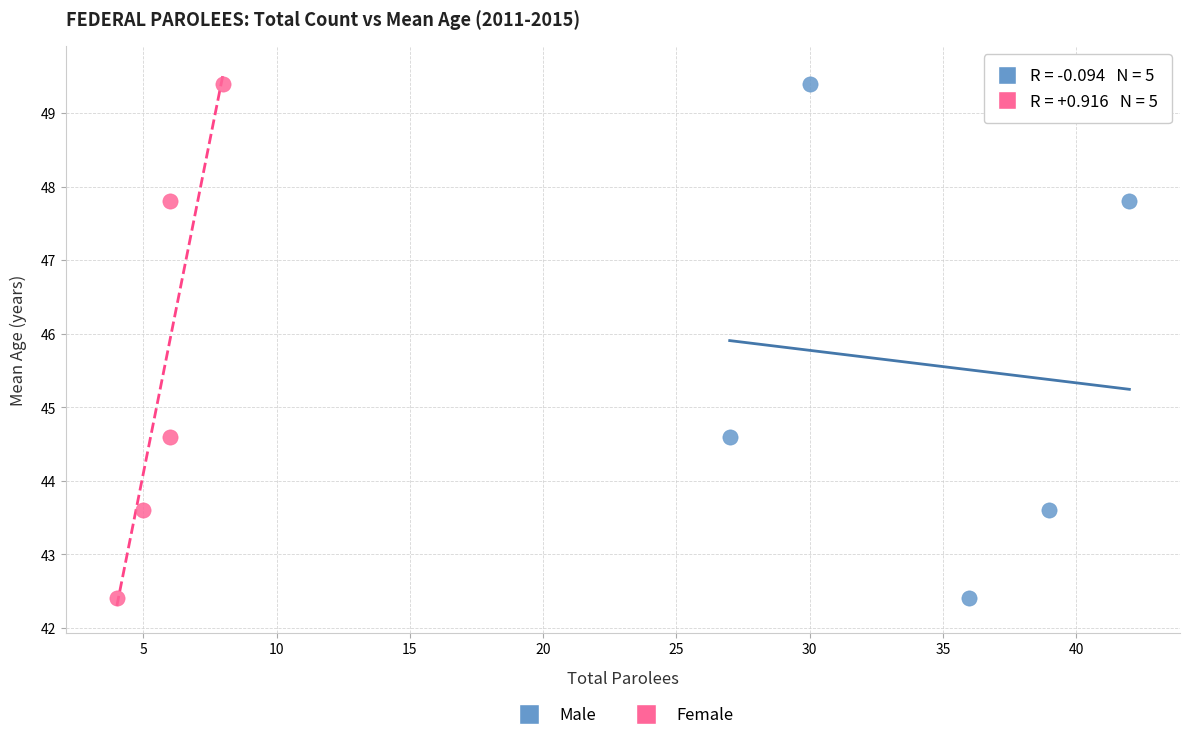

What are all the series names shown in the legend?

Male, Female